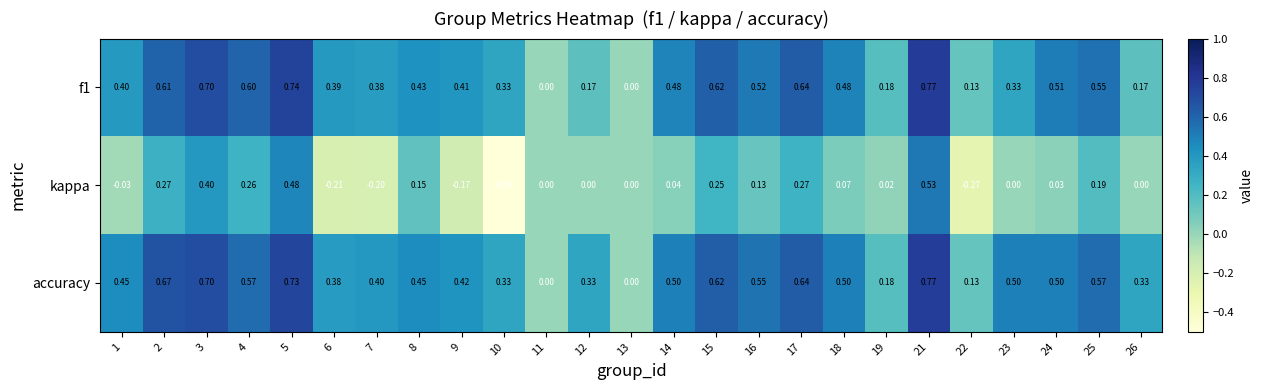

How many categories are shown in the chart?

25